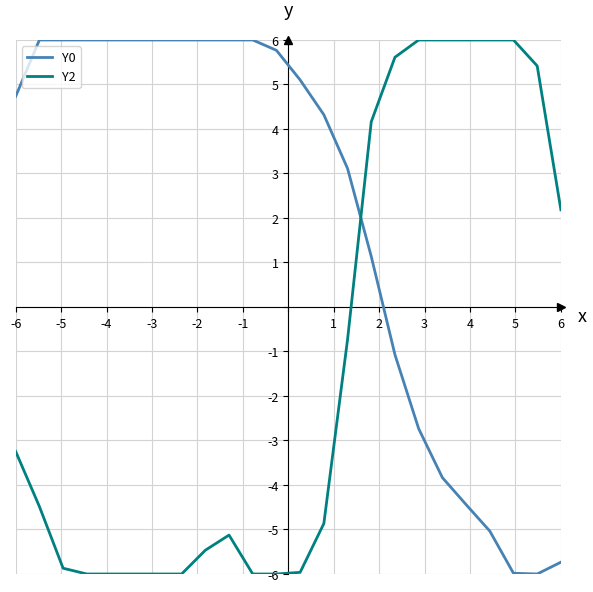

What is the sum of all Y2 values?

-30.4